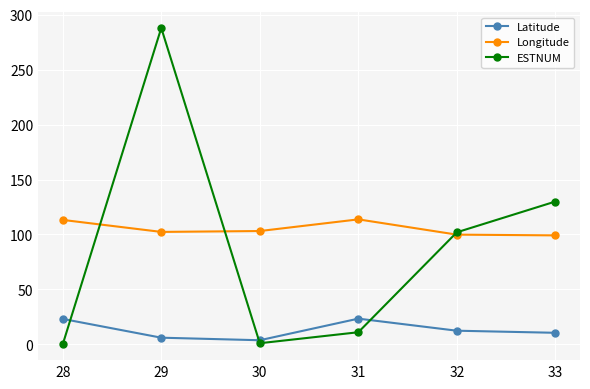

What is the average value of the Longitude series?

105.3